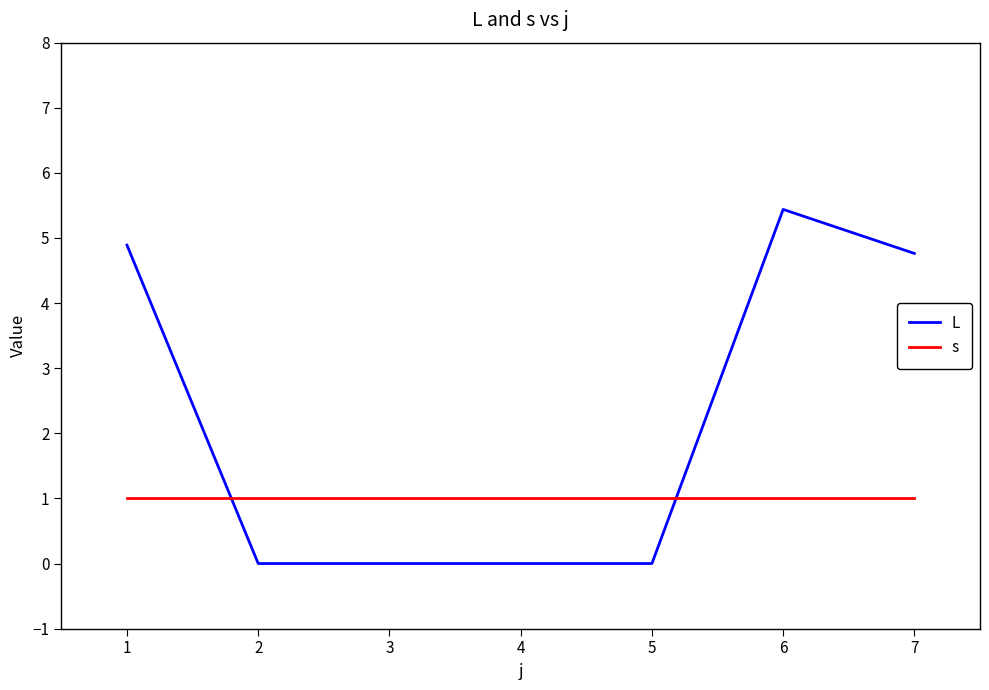

Is the value of s at 7 greater than the value of L at 5?

Yes